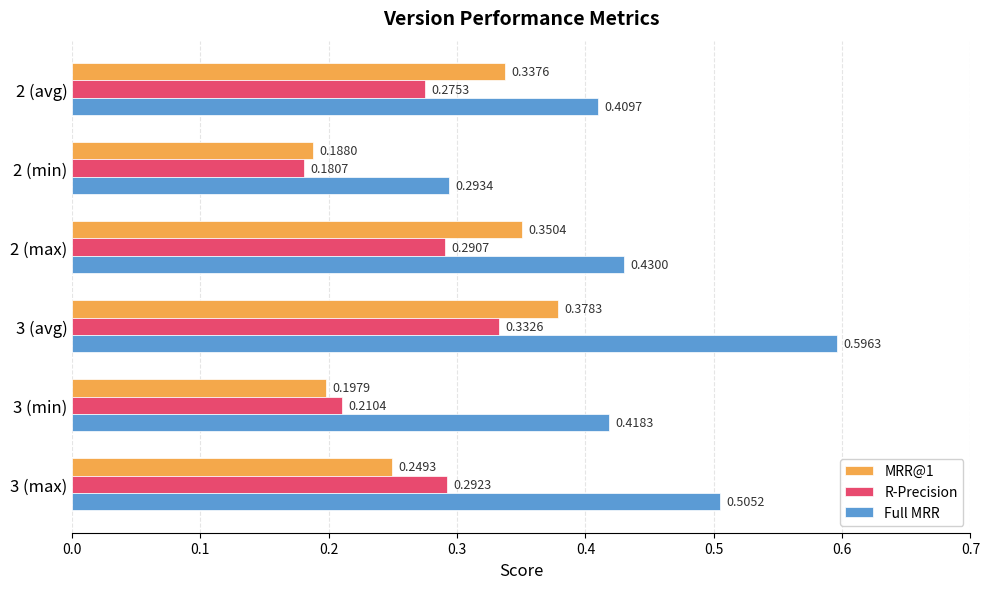

Which series has the widest spread of values?

Full MRR